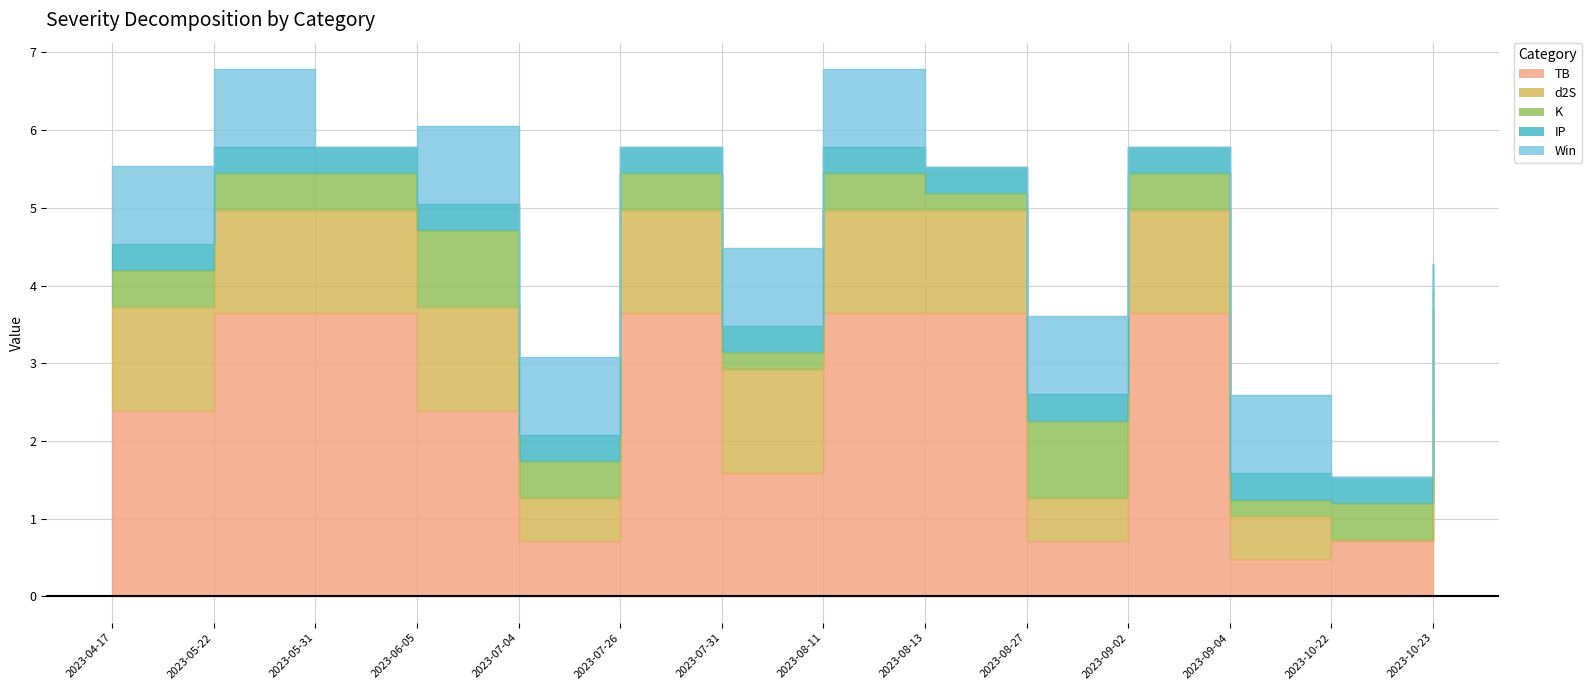

List the series in order of their peak value, highest first.

TB, d2S, Win, K, IP